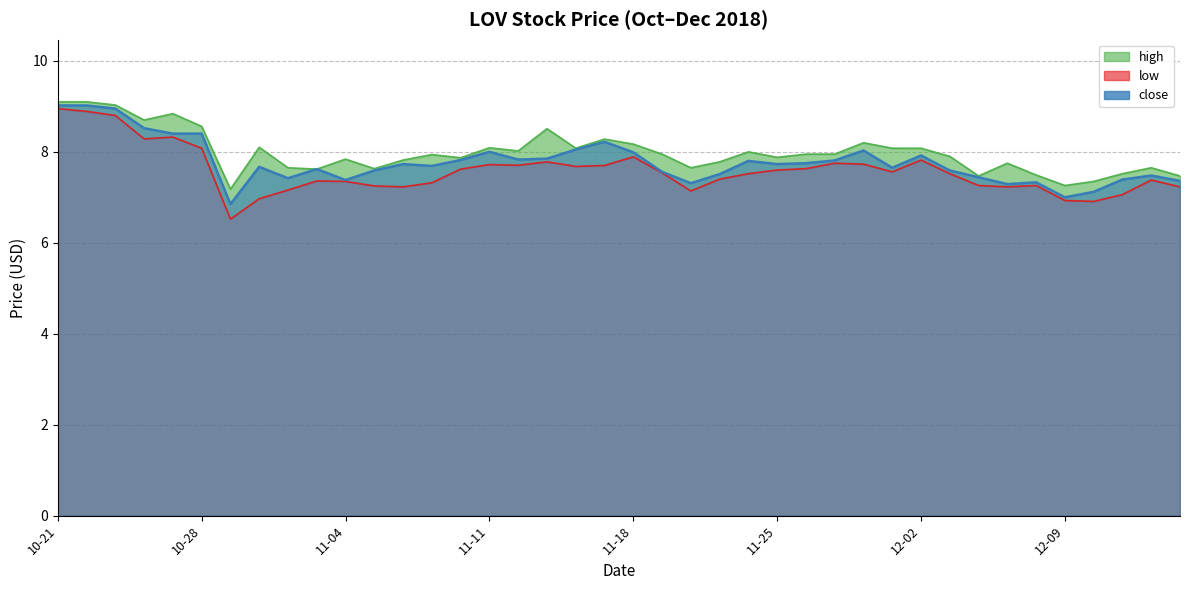

Which series has the largest total across all categories?

high (line)